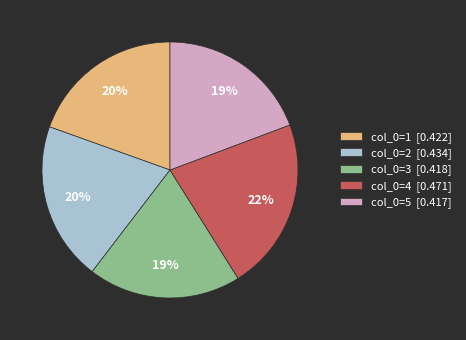

Count the number of slices in the pie.

5